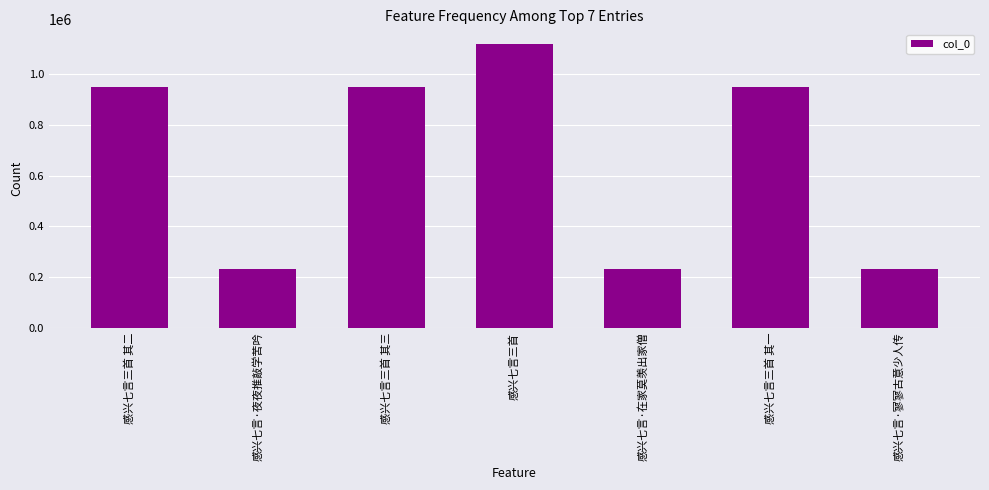

What is the maximum value shown in the chart?

1120226